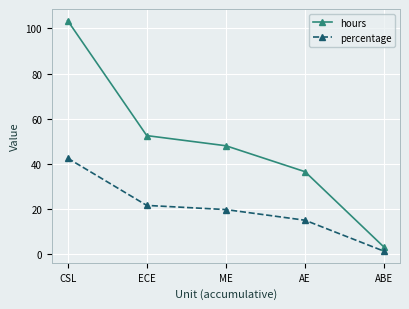

Reading right to left, extract all data points from this chart.

hours: 3.0	36.5	48.0	52.5	103.5
percentage: 1.2	15.0	19.7	21.6	42.5